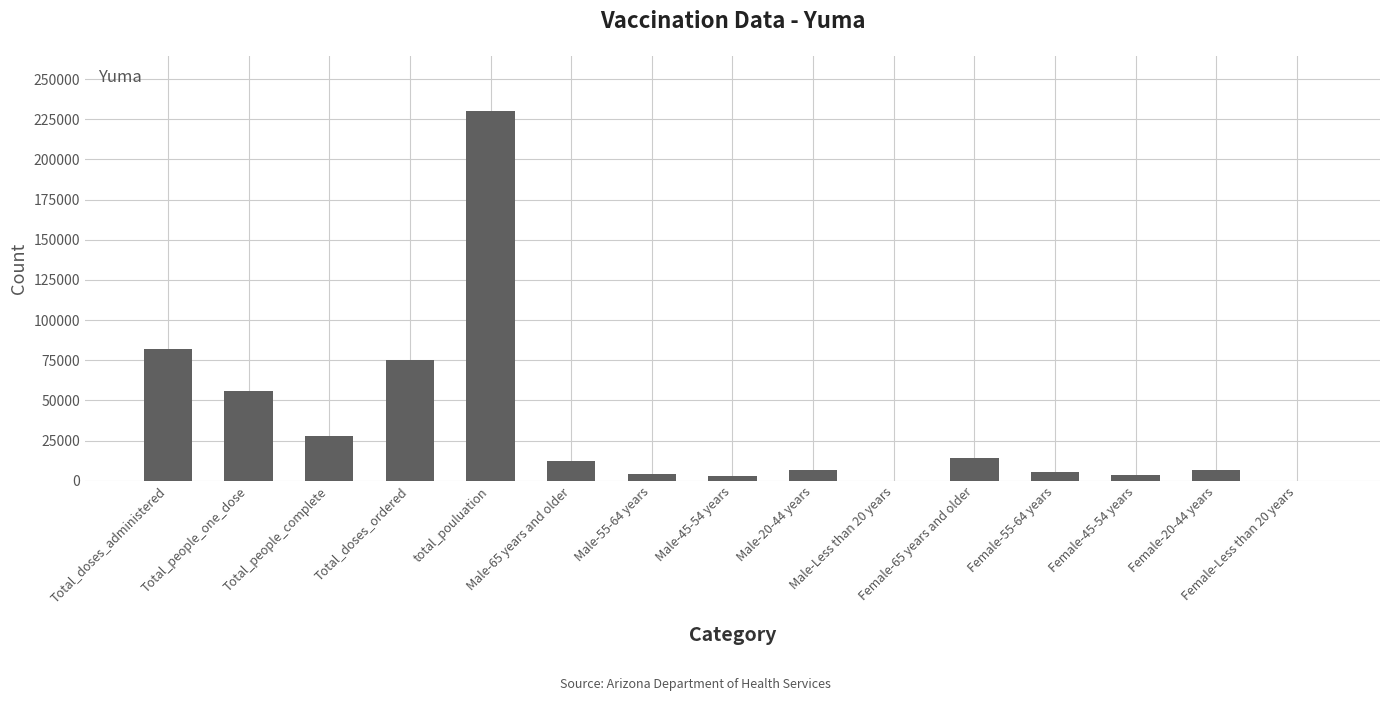

What is the greatest value displayed?

229957